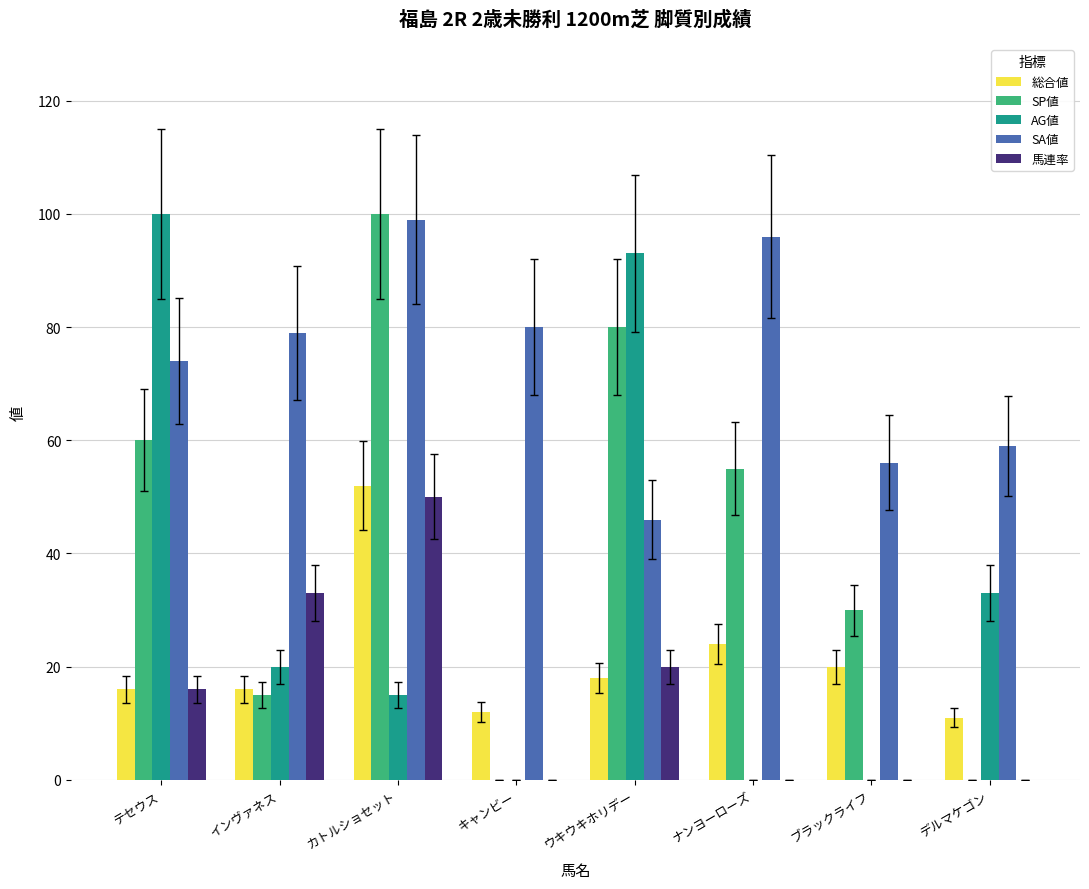

What is the spread (max minus min) of values at ウキウキホリデー?

75